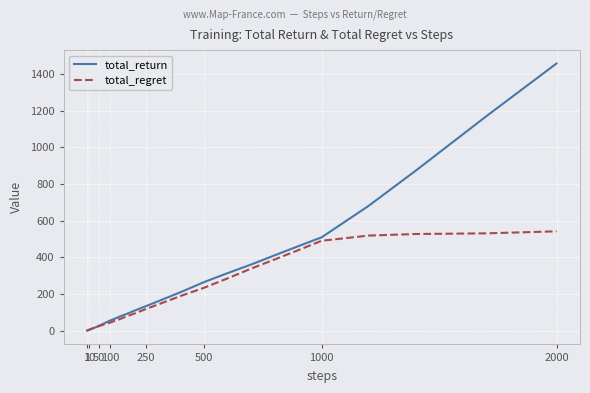

What is the sum of all total_return values?

7688.3